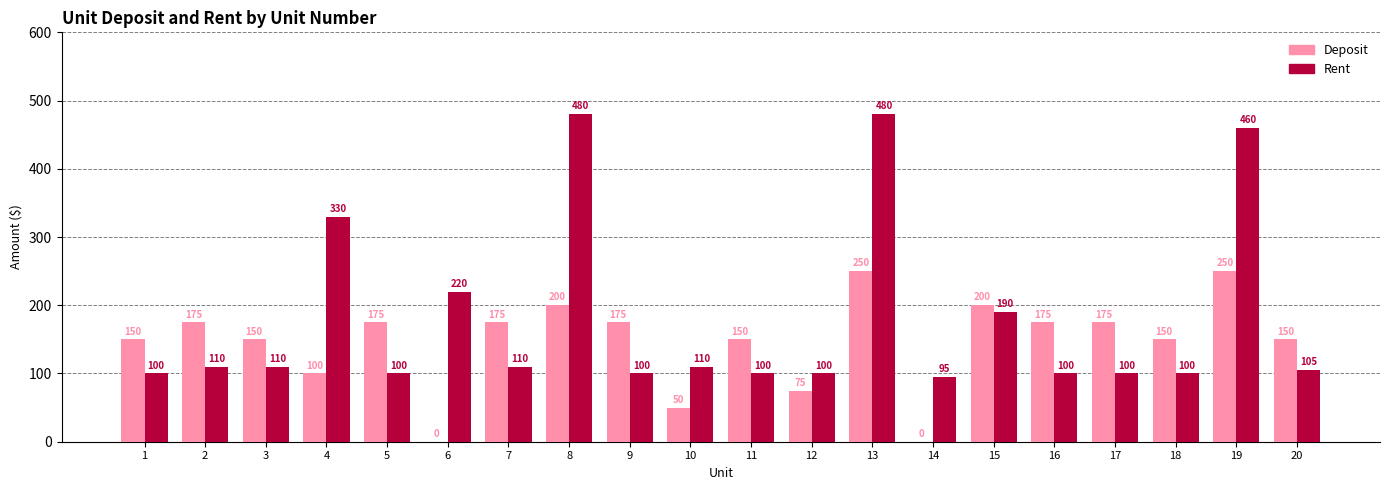

Which series changed the most between 2 and 5?

Rent